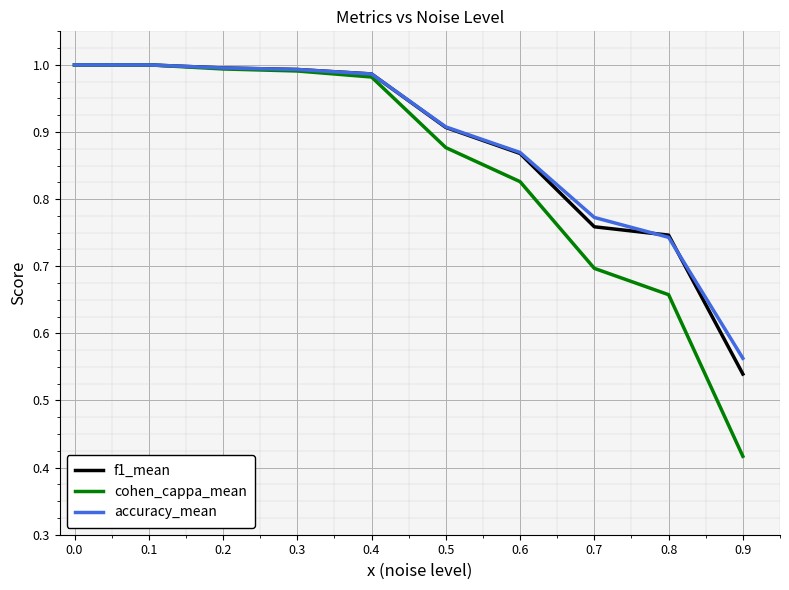

Which series has the largest range (max minus min)?

cohen_cappa_mean